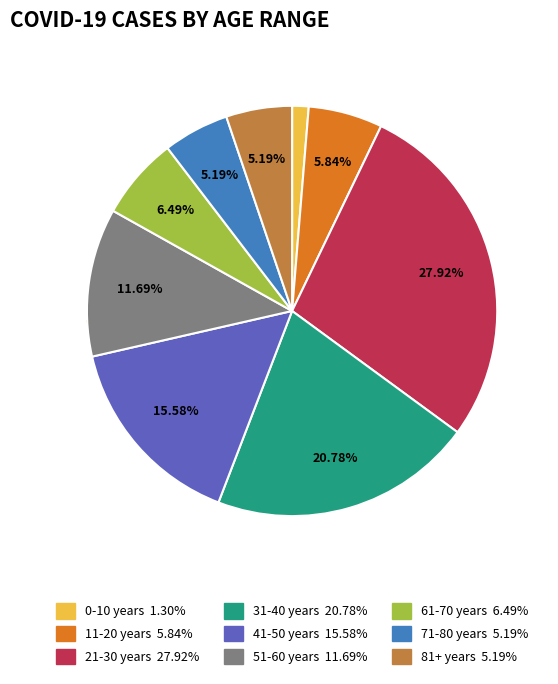

How many segments does this pie chart have?

9